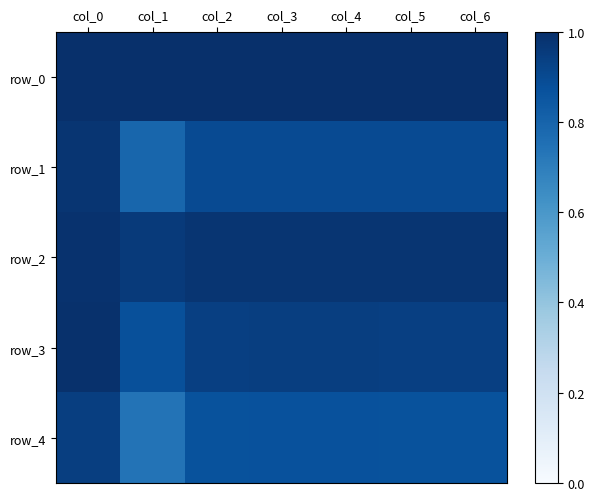

What is the total value across all series at col_6?

4.7